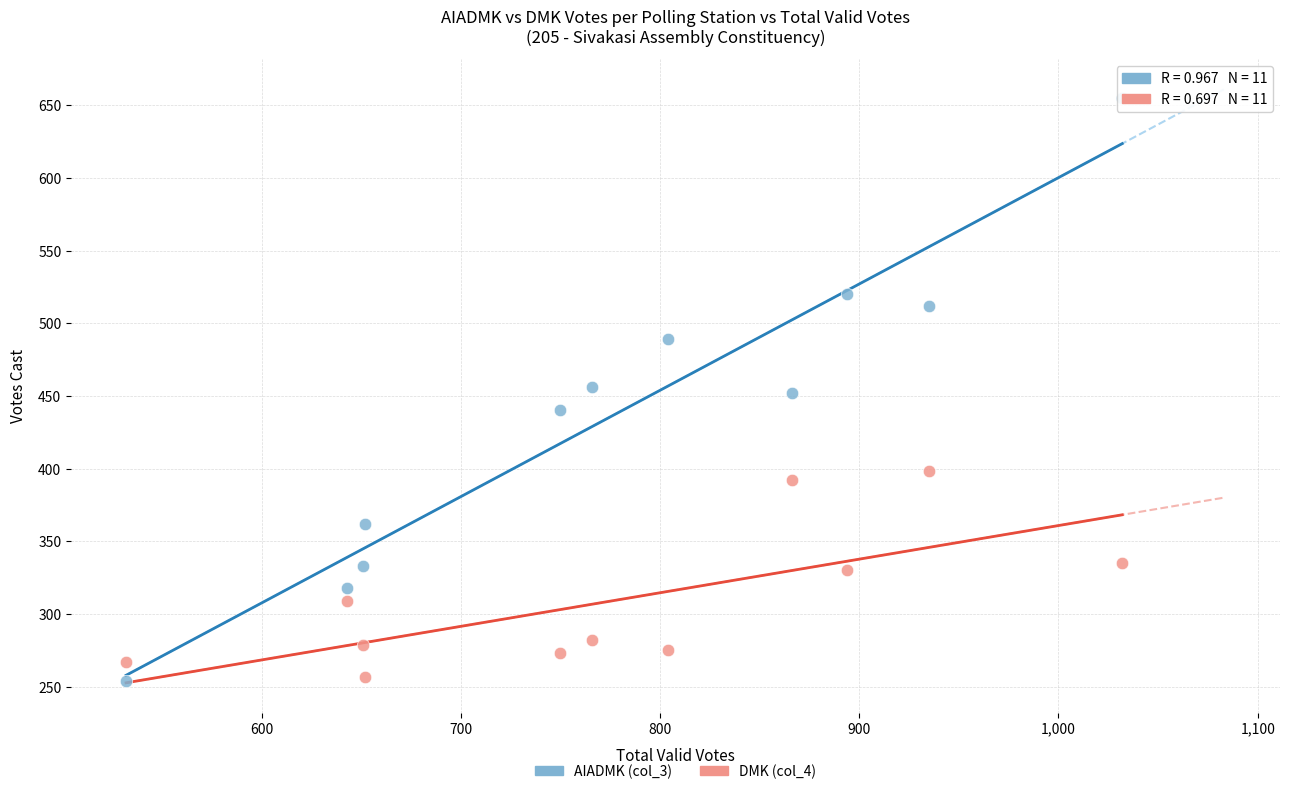

What is the X range (max minus min) for the scatter plot?

500